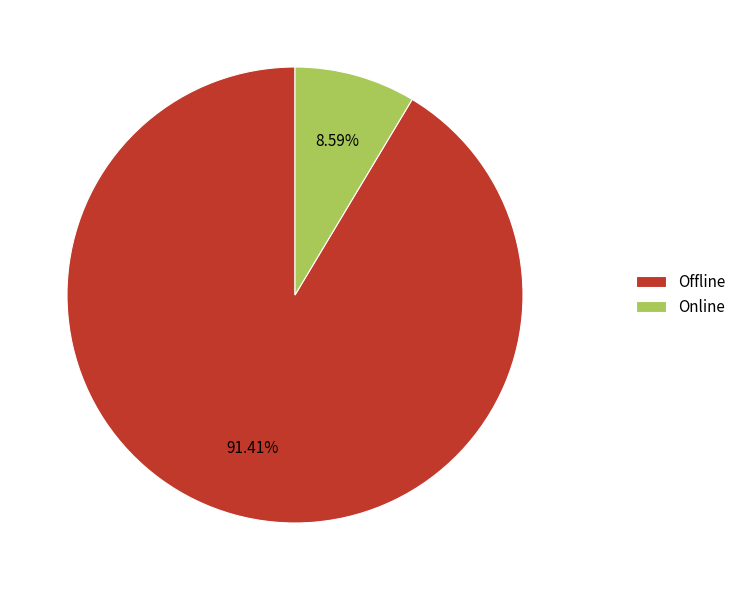

Which category has the biggest portion of the pie?

Offline